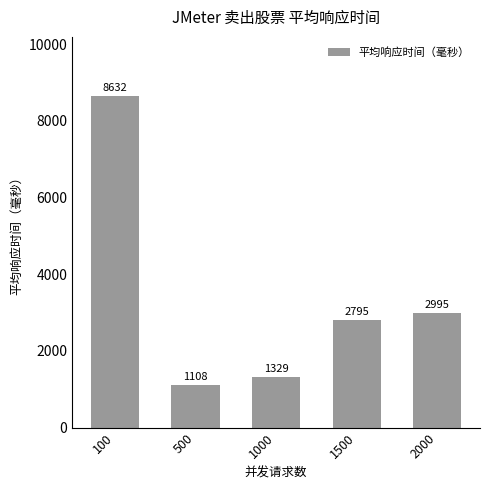

Reading left to right, transcribe all the data shown in this chart.

8632	1108	1329	2795	2995